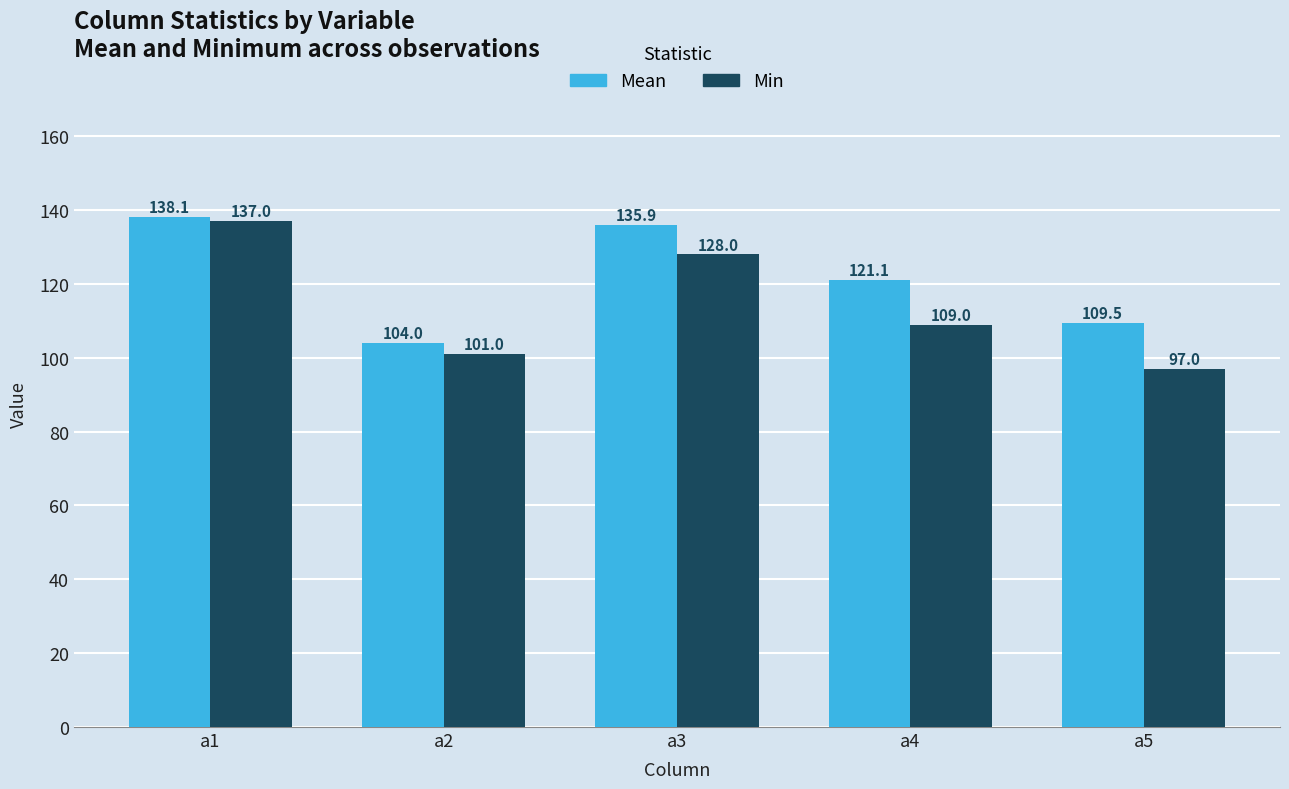

What is the greatest value displayed?

138.1